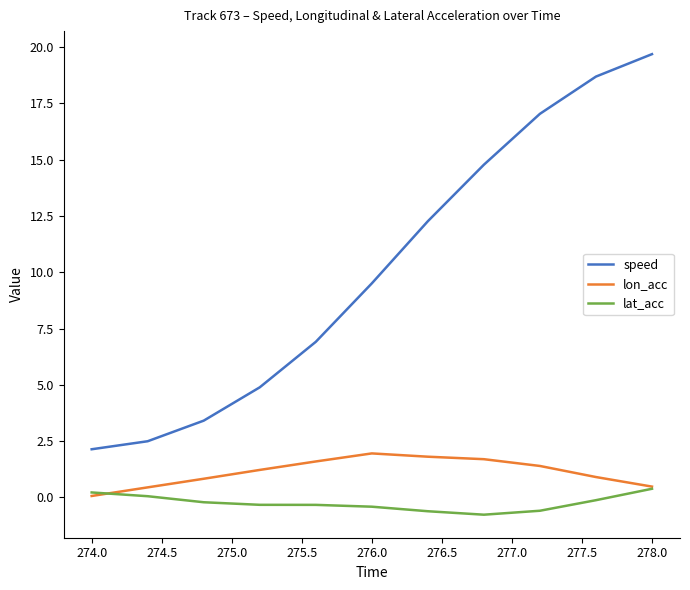

True or false: lon_acc and speed intersect in this chart.

False